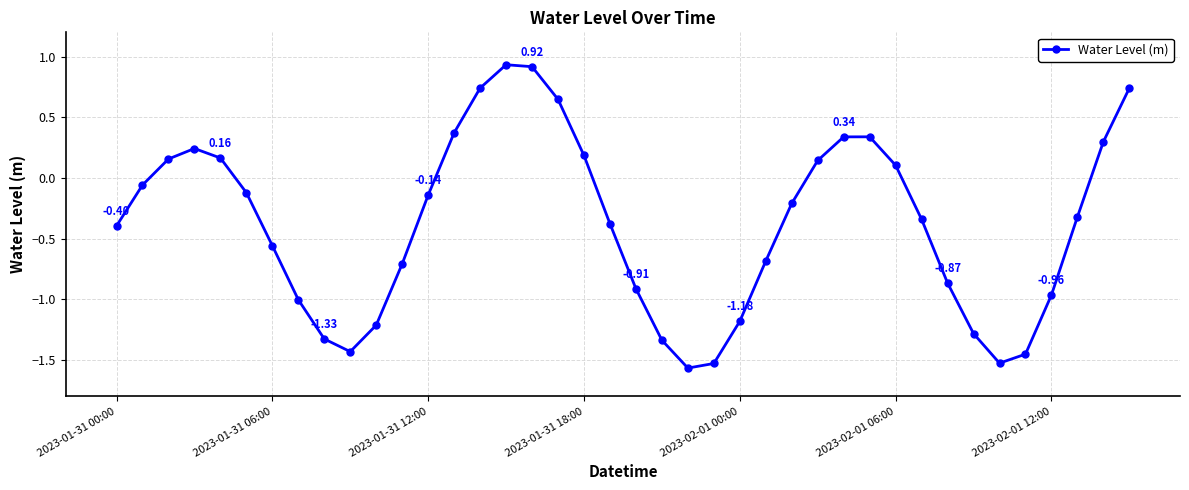

True or false: there are more than 2 points higher than both neighbors.

True